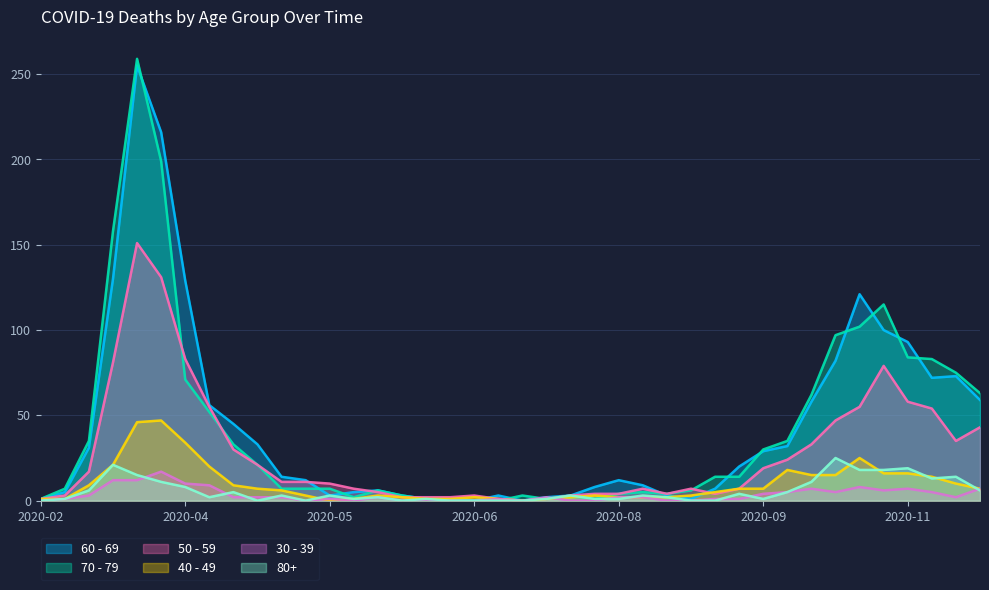

In 30 - 39, how many points are higher than both neighbors (excluding endpoints)?

8